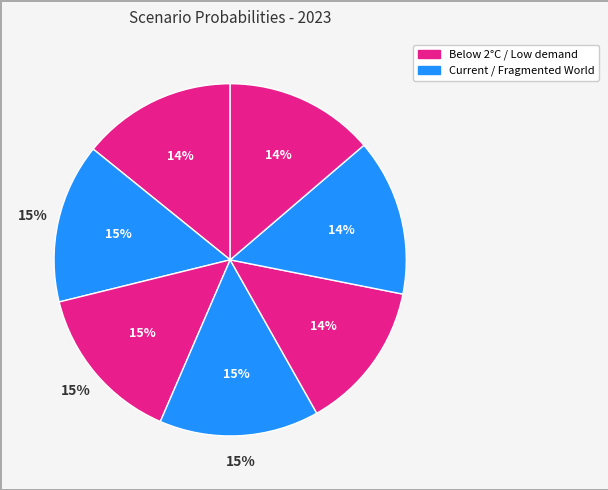

Which category has the smallest portion of the pie?

Low demand